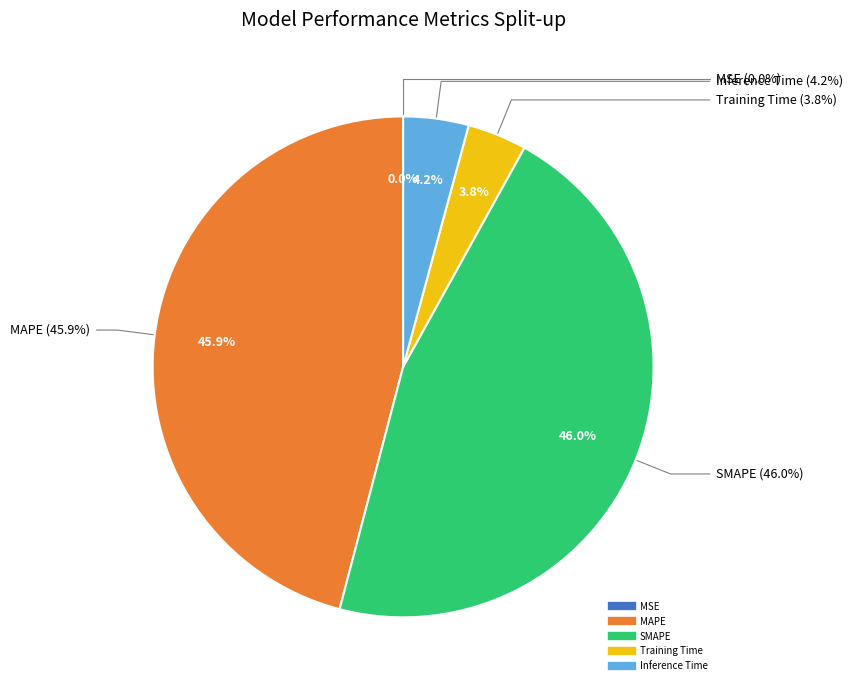

Does any single category account for the majority?

No